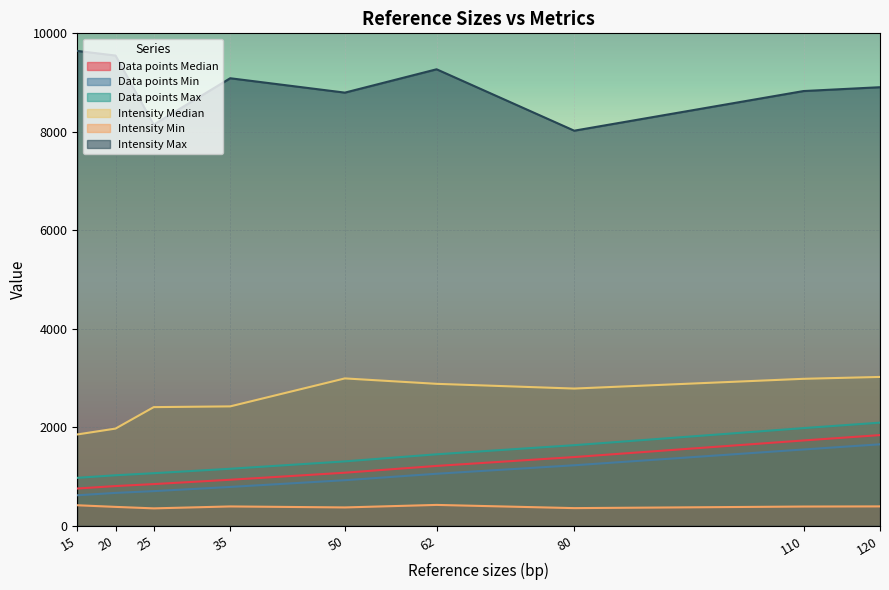

Which series changed the most between 80 and 120?

Intensity Max